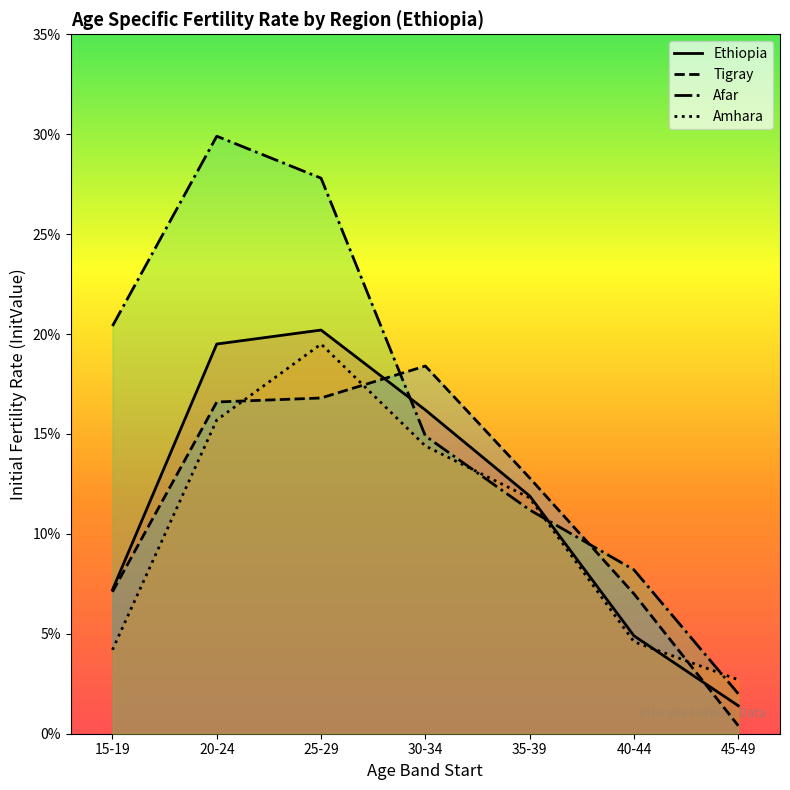

Between which two adjacent categories do Afar and Ethiopia first intersect?

25-29 and 30-34